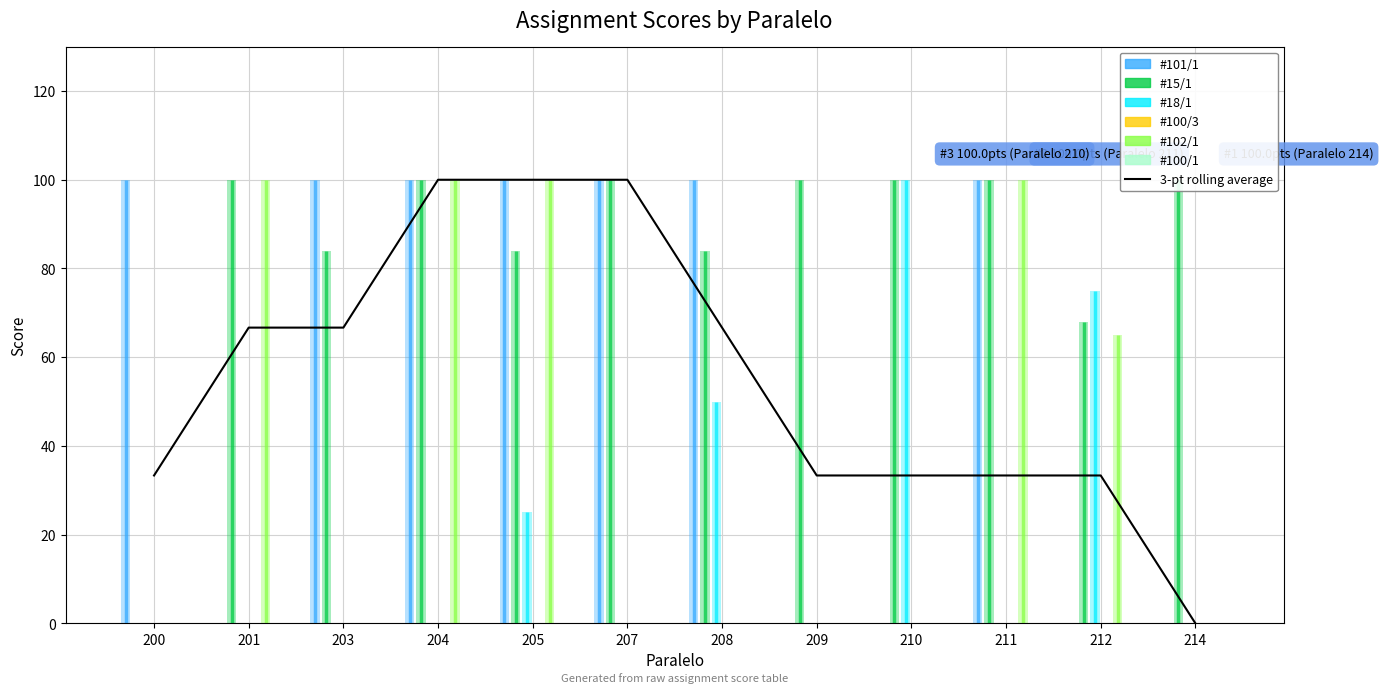

Which has a higher value, 207 or 212?

207